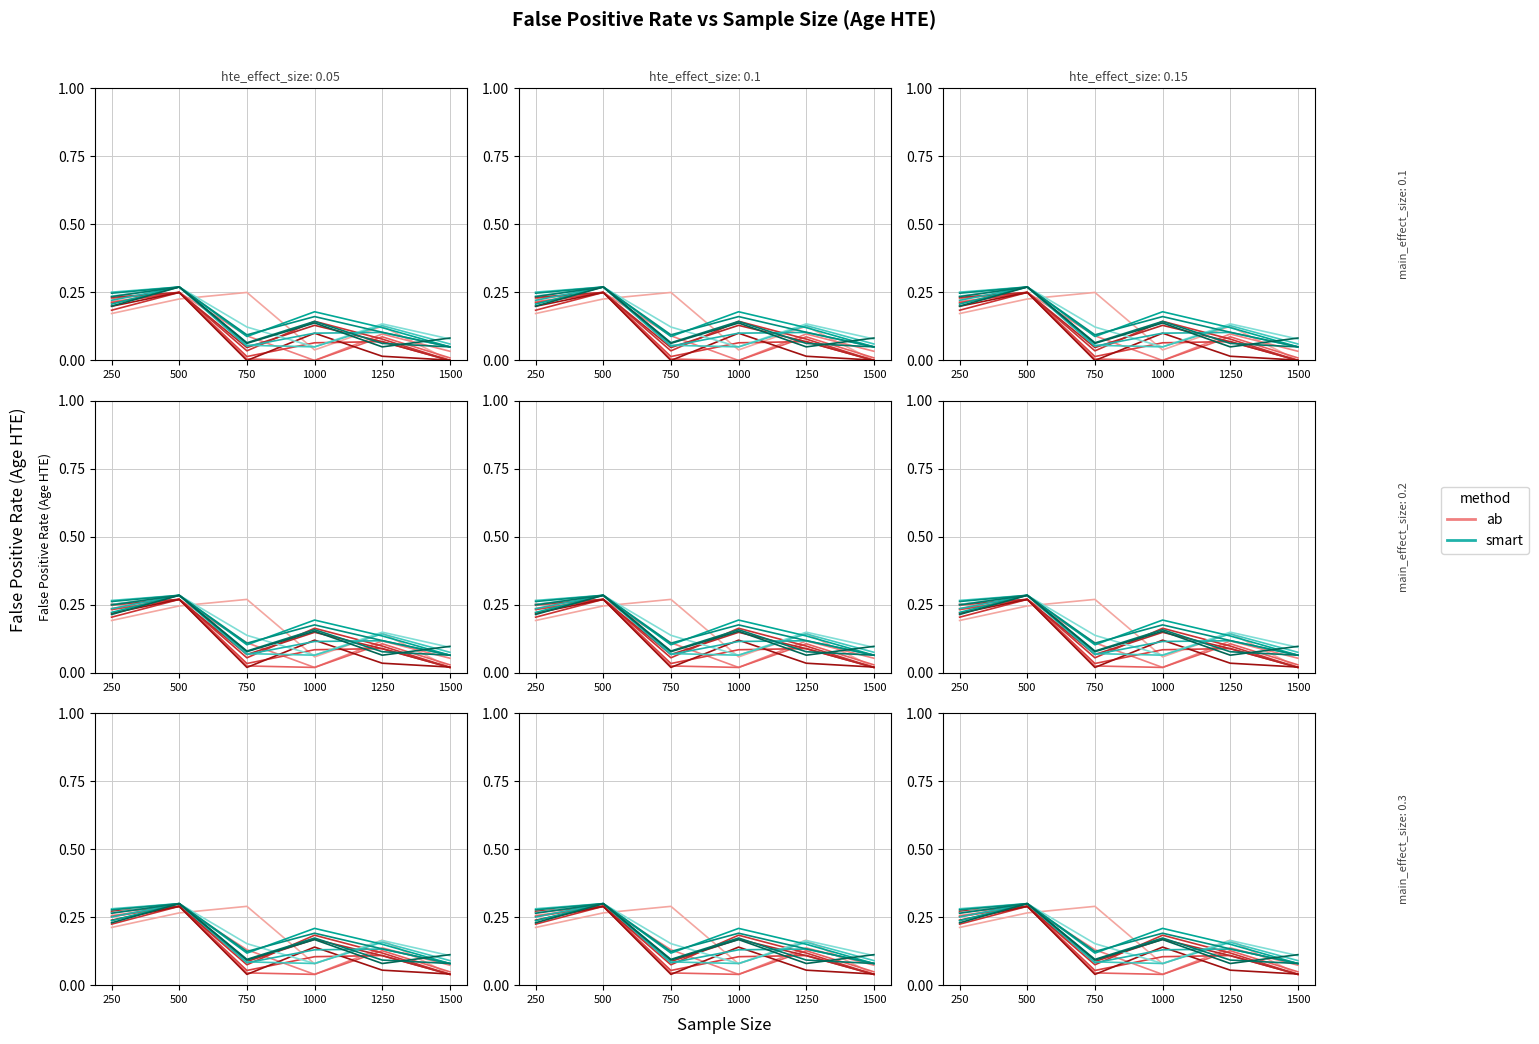

Does the chart display data point markers on the line(s)?

No